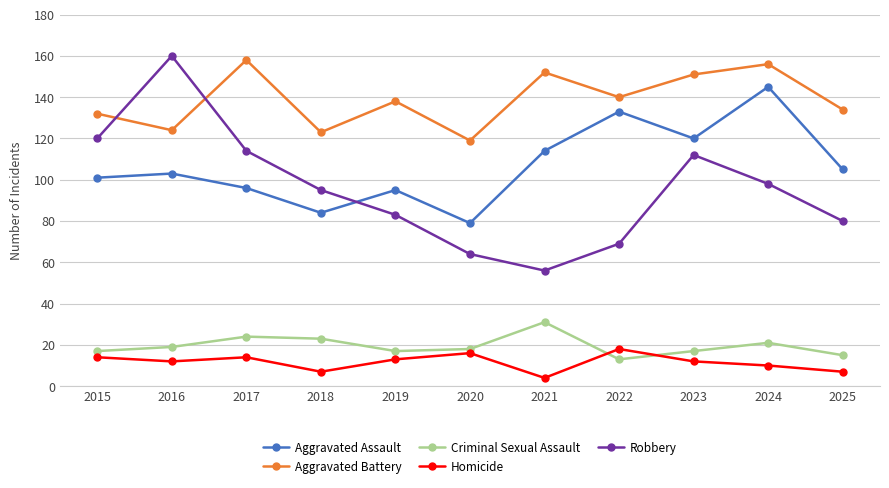

The Criminal Sexual Assault series shows 15 at 2025. True or false?

True